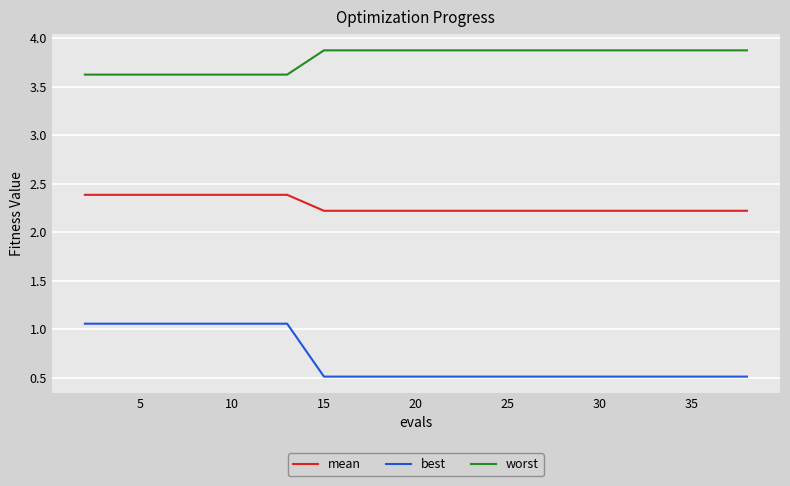

True or false: best and mean intersect in this chart.

False